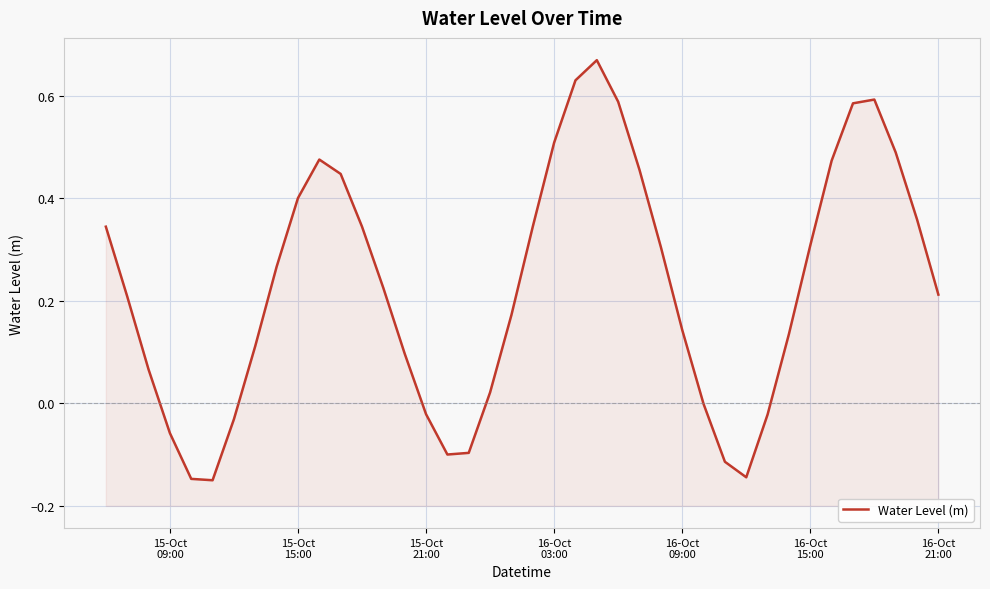

How many points are lower than both their immediate neighbors (excluding endpoints)?

3